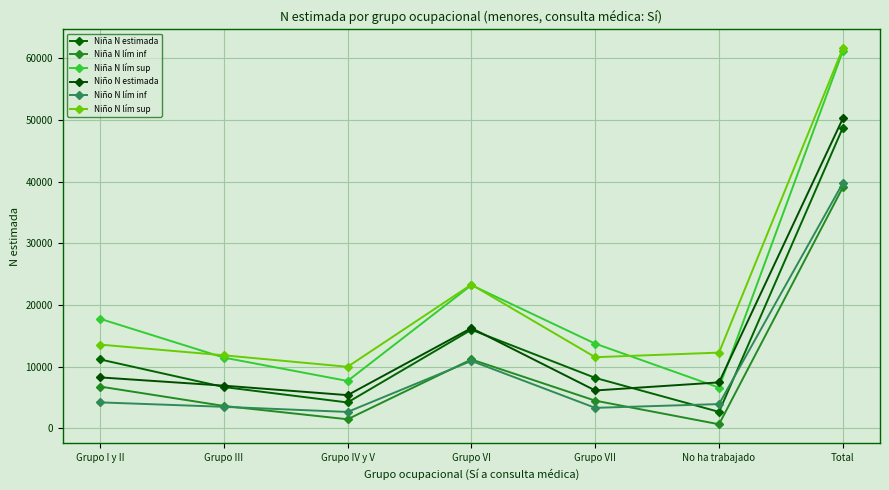

Which series changed the most between Grupo VI and Grupo VII?

Niño N lím sup